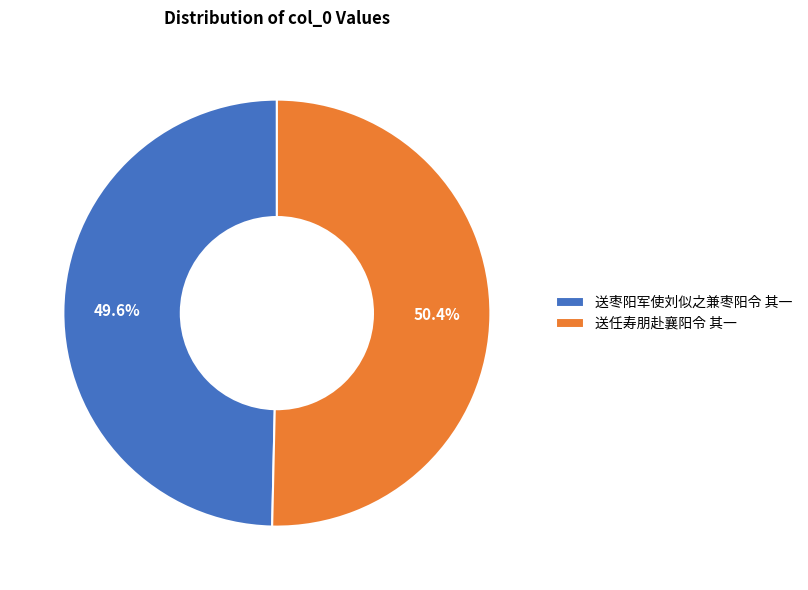

How many segments does this pie chart have?

2